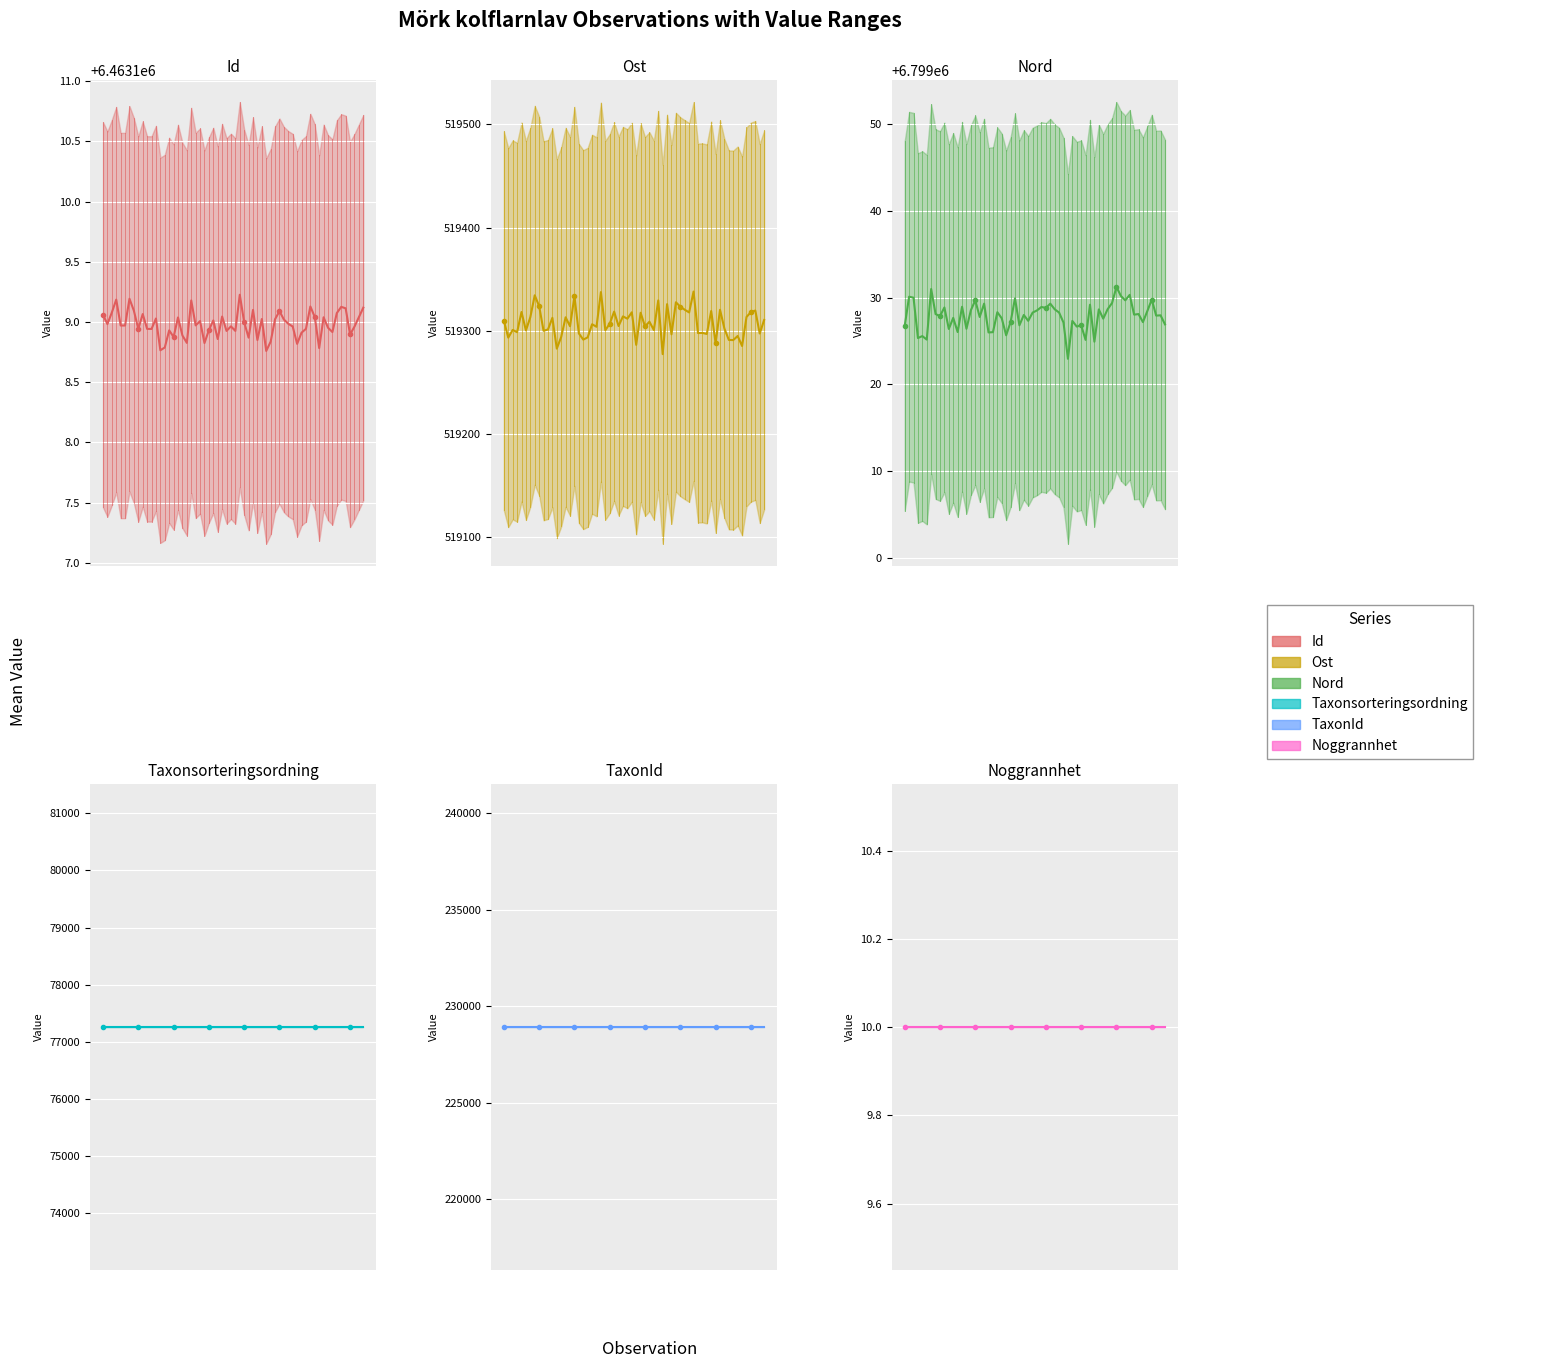

Which has a higher value, 1 or 2?

2